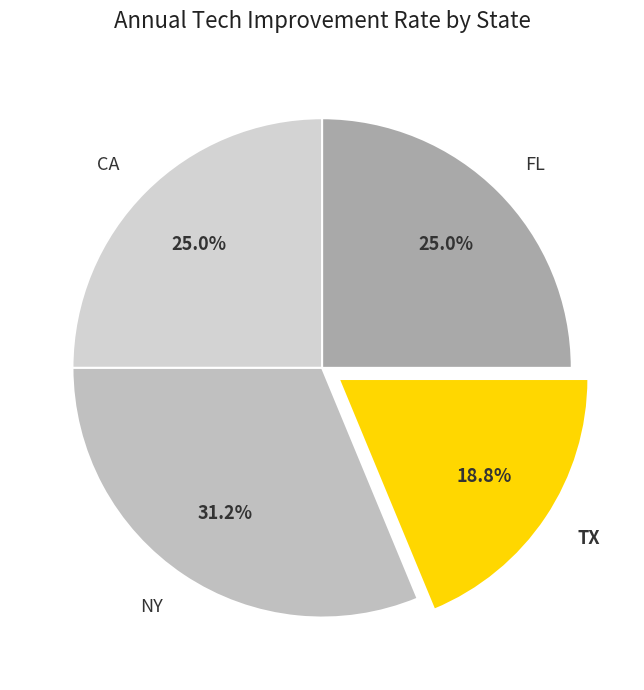

To the nearest percent, what is the average slice percentage?

25%